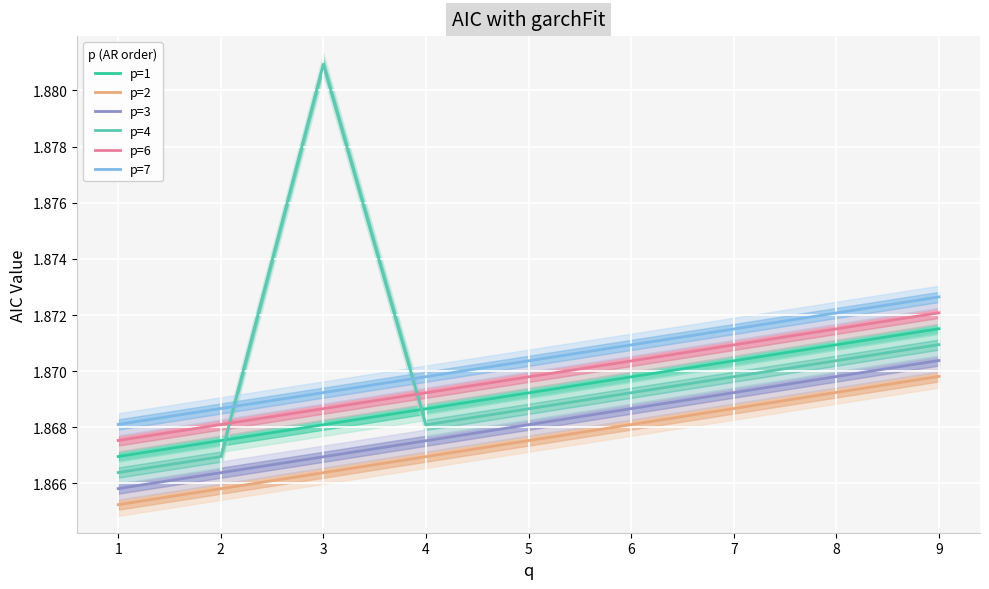

At which category is the sum across all series the highest?

9